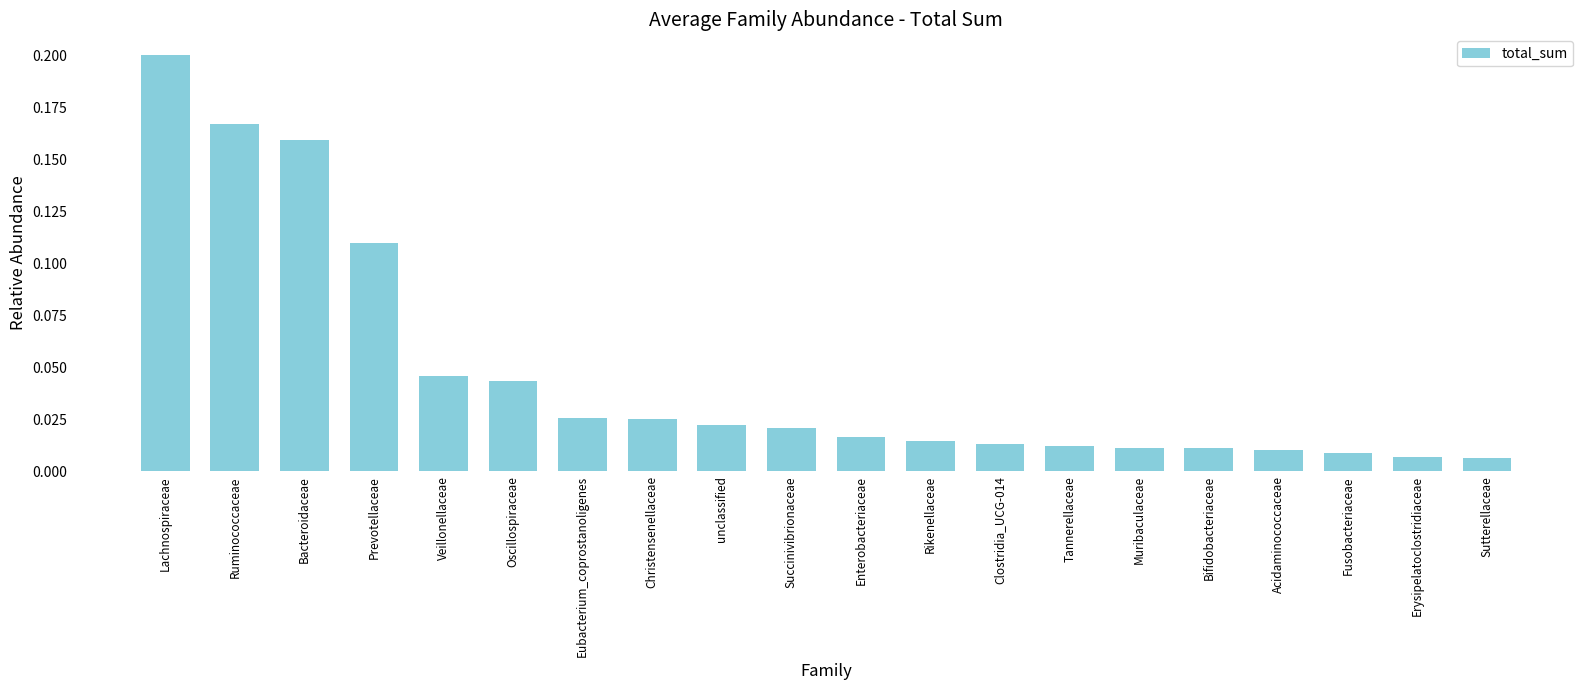

What is the change in value from Lachnospiraceae to Erysipelatoclostridiaceae?

-0.2